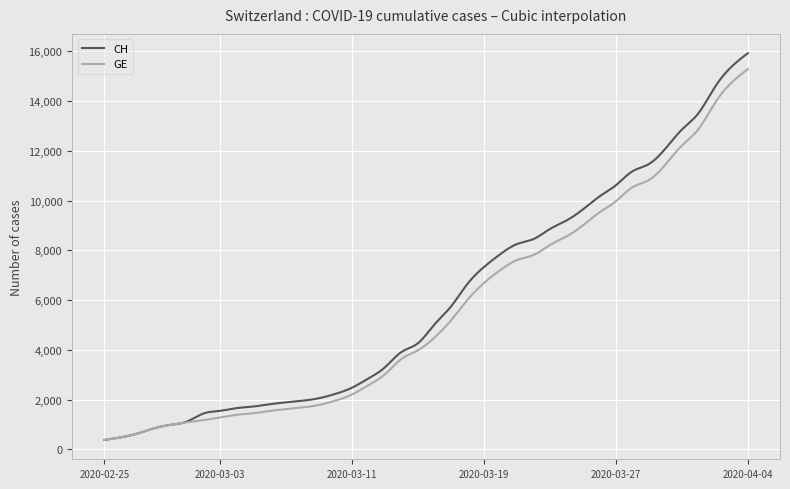

What is the highest value of the CH series?

15926.0